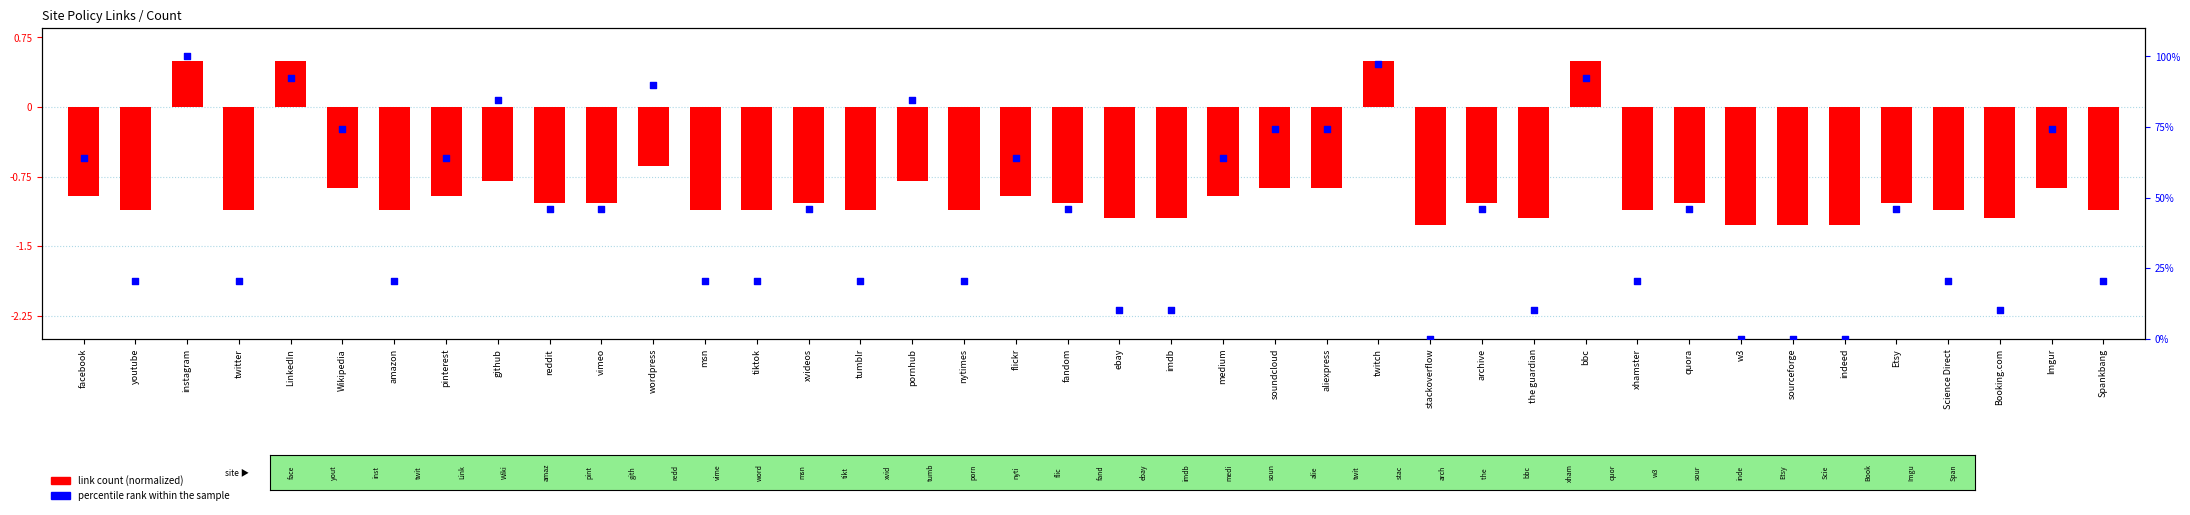

Is the value of link count (normalized) at twitter greater than the value of percentile rank within the sample at Spankbang?

No